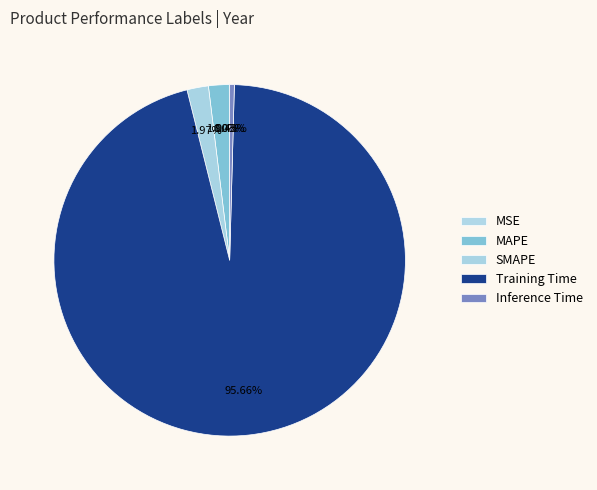

What is the majority slice?

Training Time